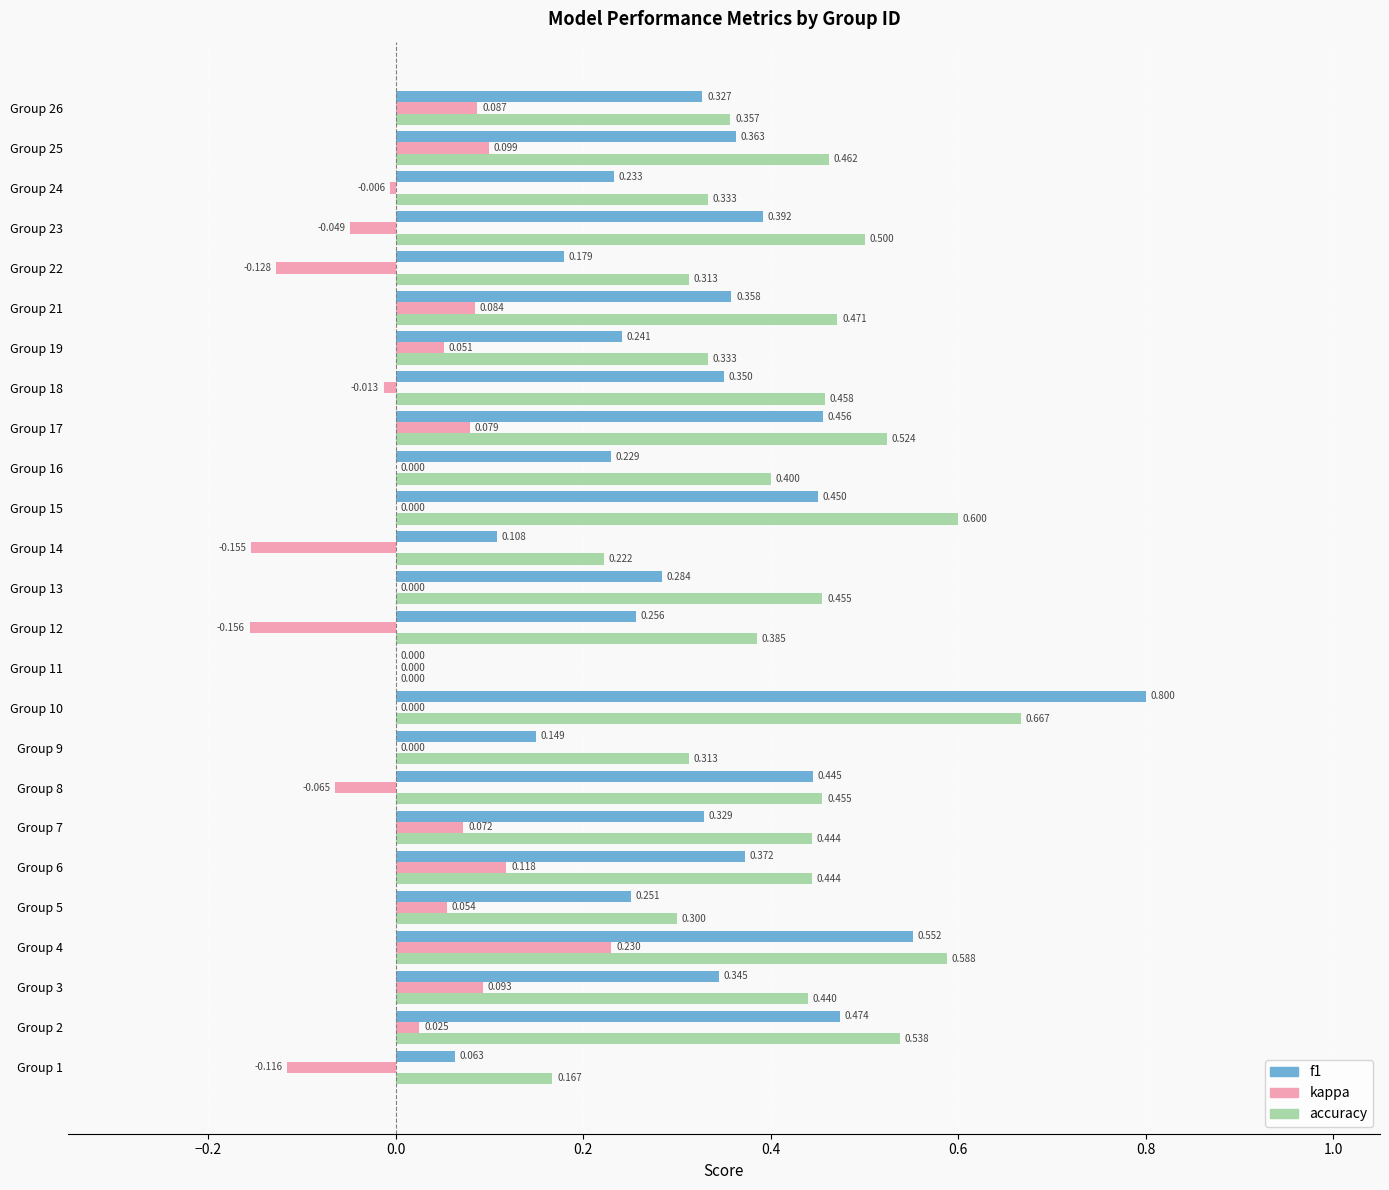

Which series changed the most between Group 21 and Group 22?

kappa